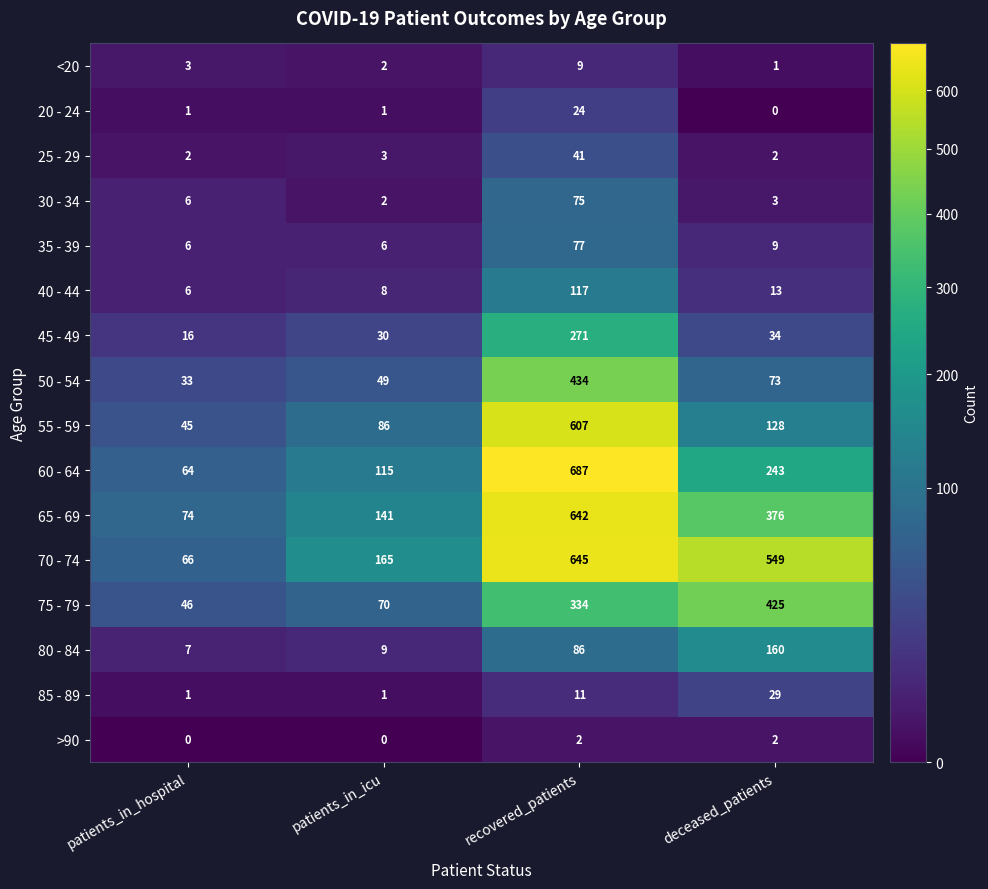

How many series are shown in this chart?

16